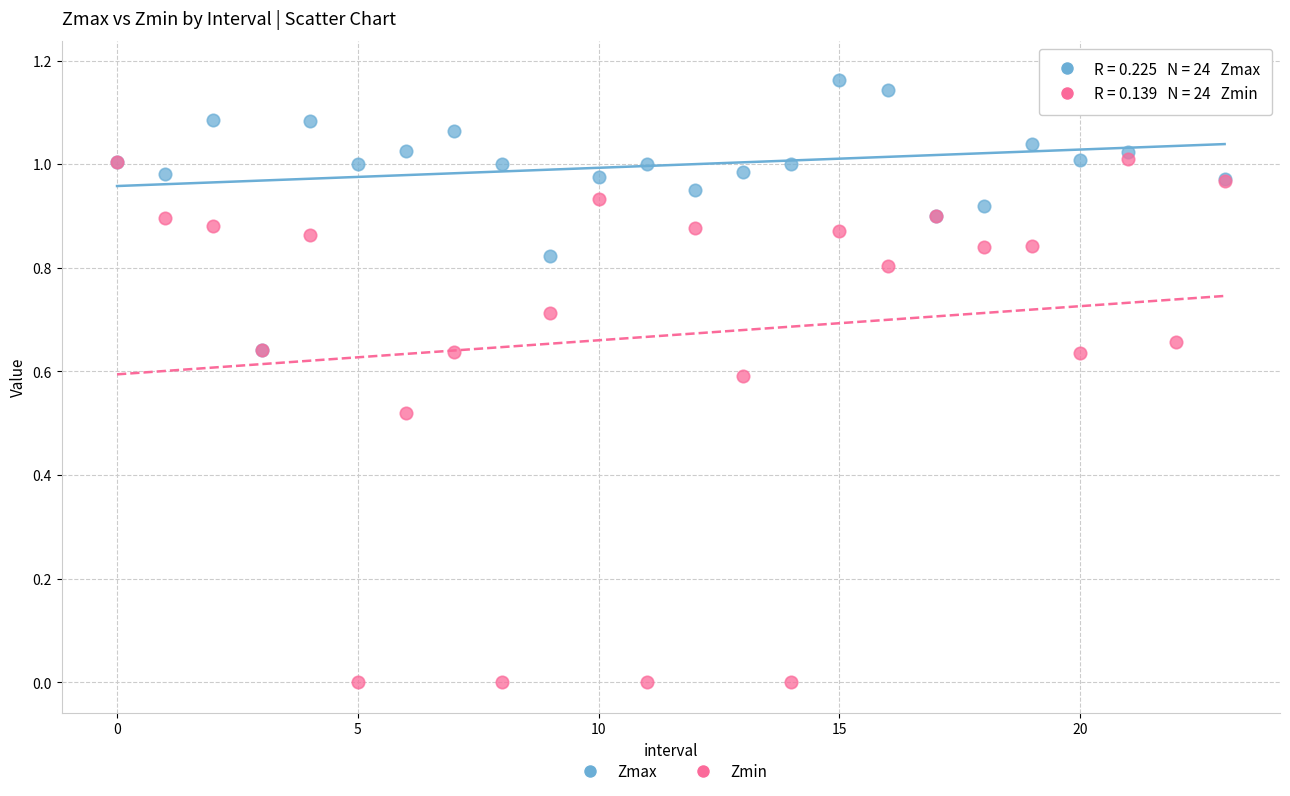

Which series has the largest Y range (max minus min)?

Zmin